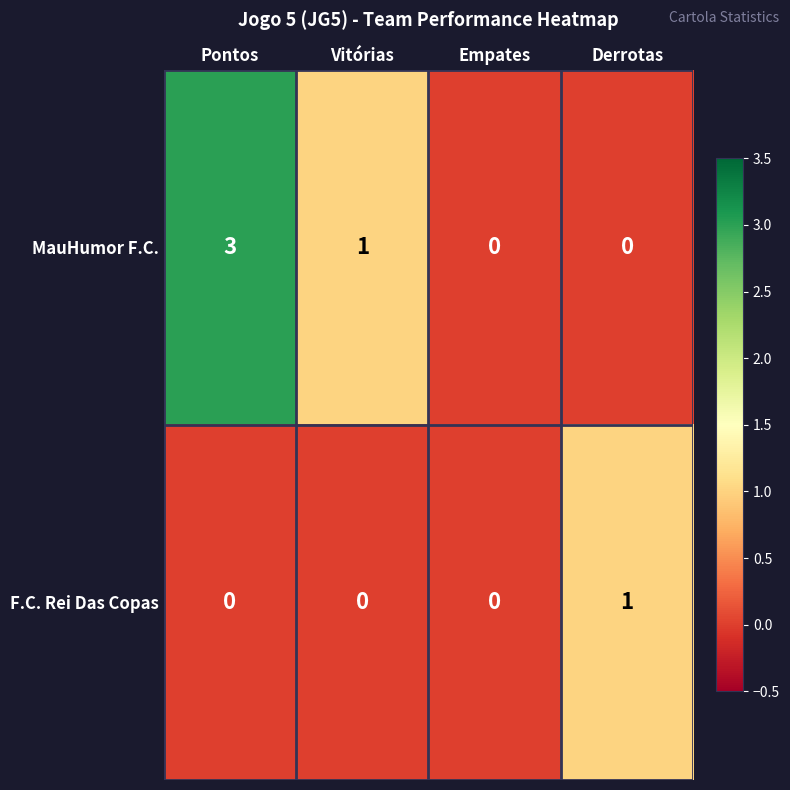

At which label does MauHumor F.C. first exceed 1?

Pontos